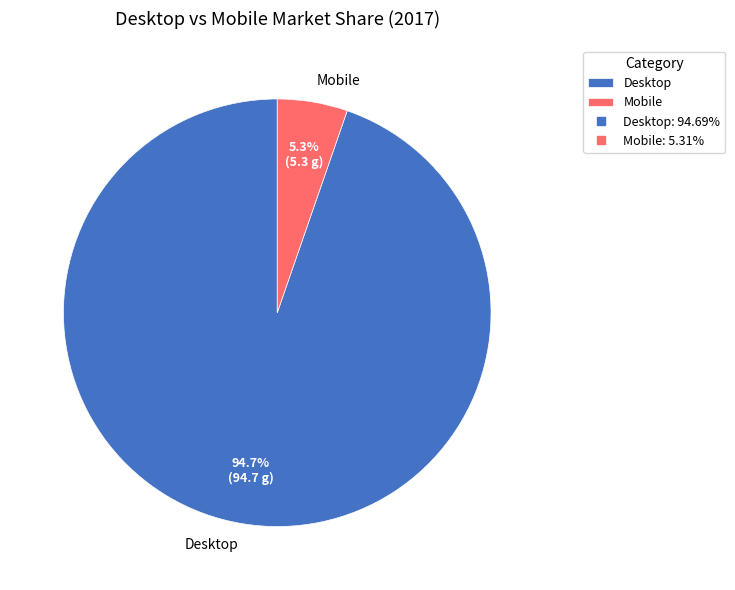

To the nearest percent, what is the average slice percentage?

50%